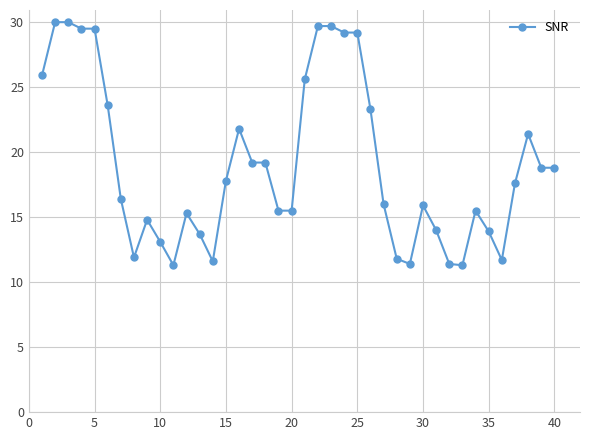

What is the sum of all values?

761.8